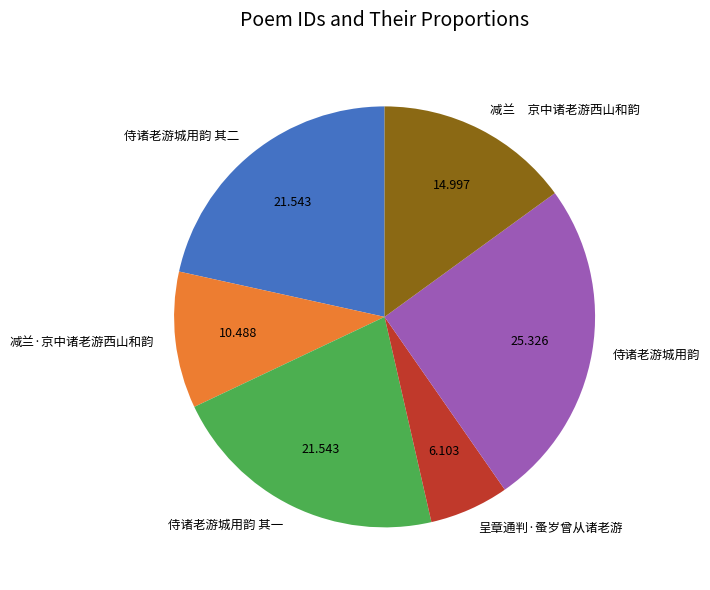

Which category has the biggest portion of the pie?

侍诸老游城用韵